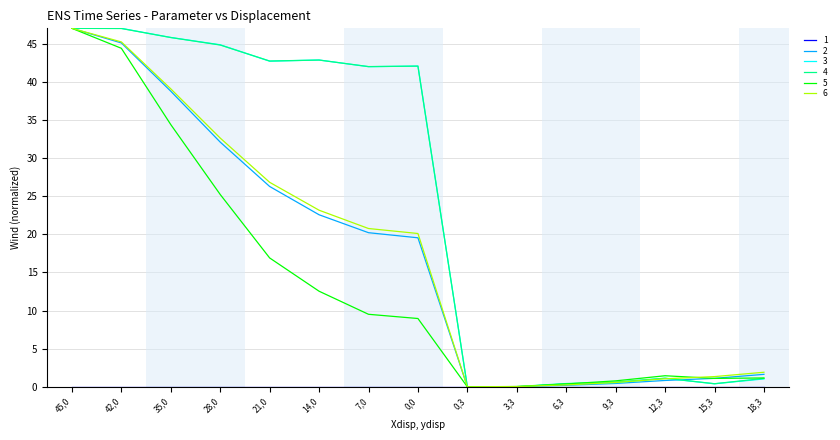

What is the difference between the highest and lowest values at 35,0?

45.8